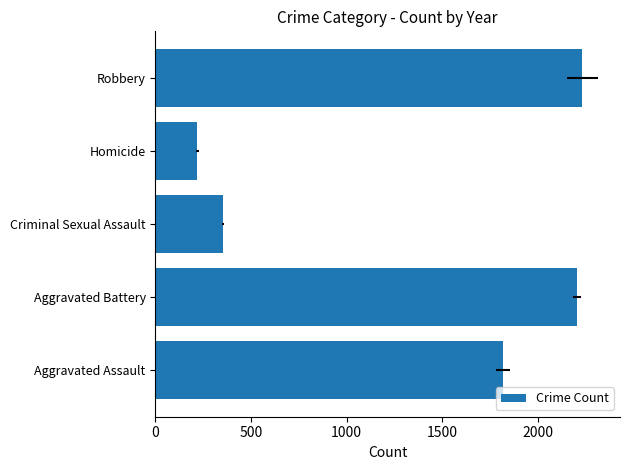

Is it true that the value at Robbery is 2232?

True